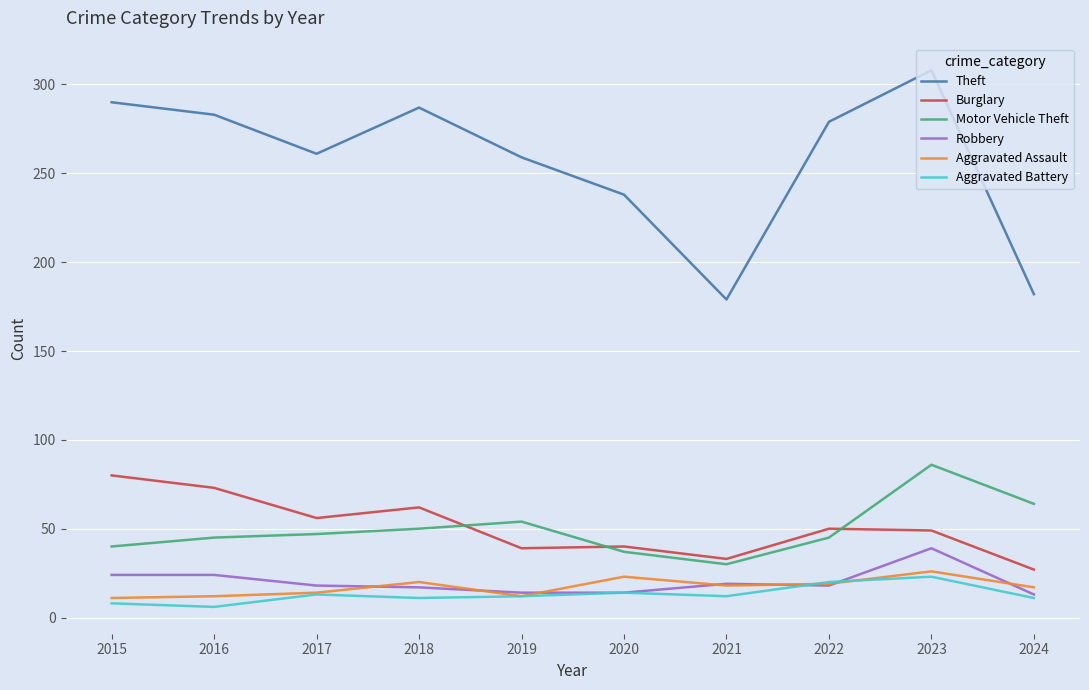

What is the total value across all series at 2022?

431